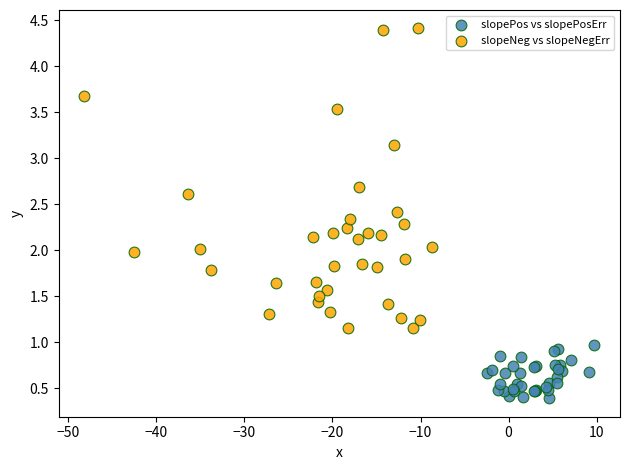

Which series contains the lowest Y value?

slopePos vs slopePosErr